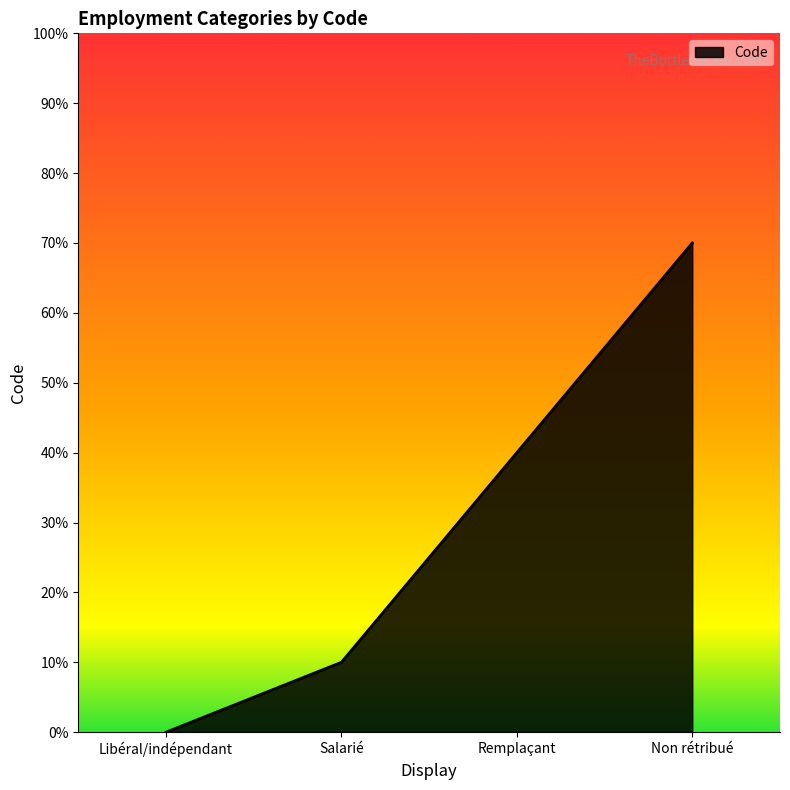

What is the change in value from Libéral/indépendant to Non rétribué?

+7